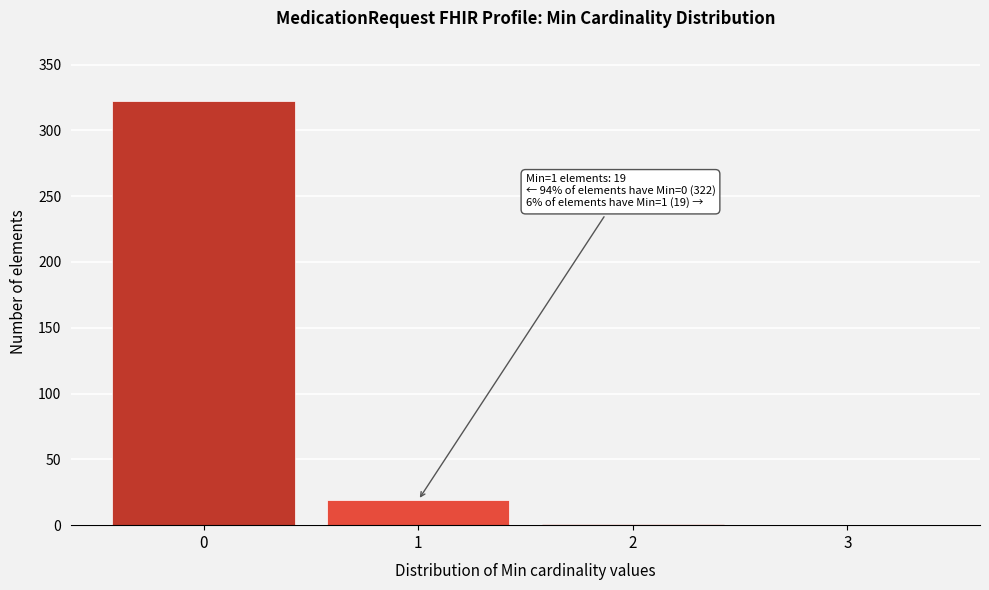

Over which range of the x-axis is the bar tallest?

-0.5 to 0.5